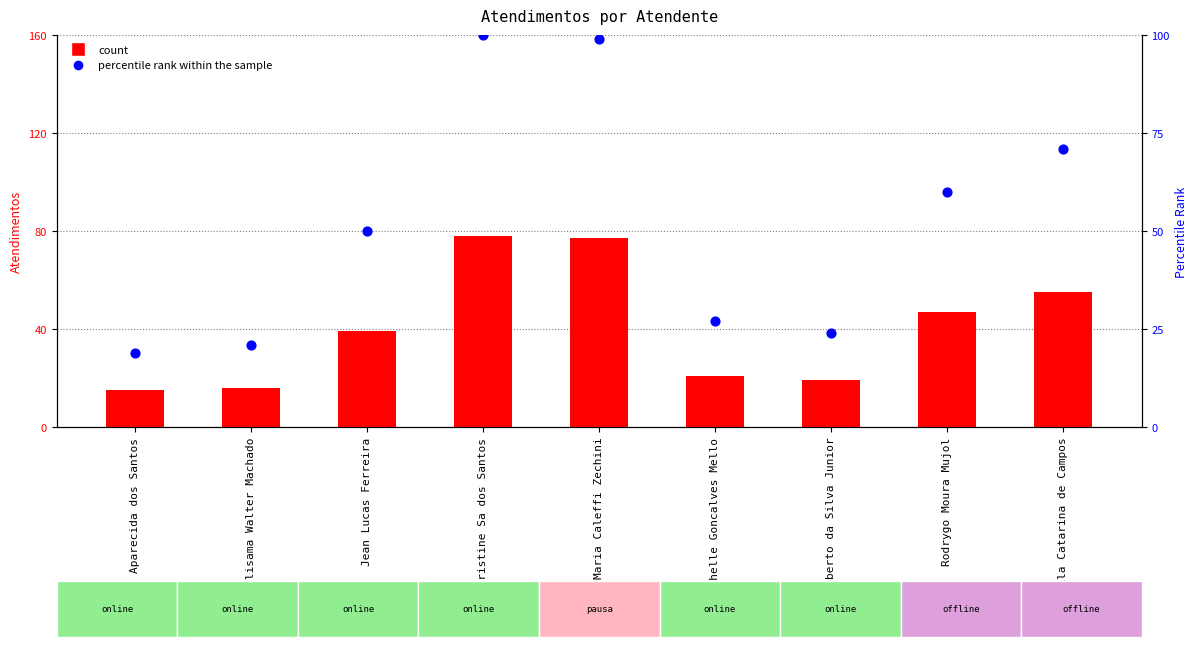

Which series has the widest spread of Y values?

percentile rank within the sample